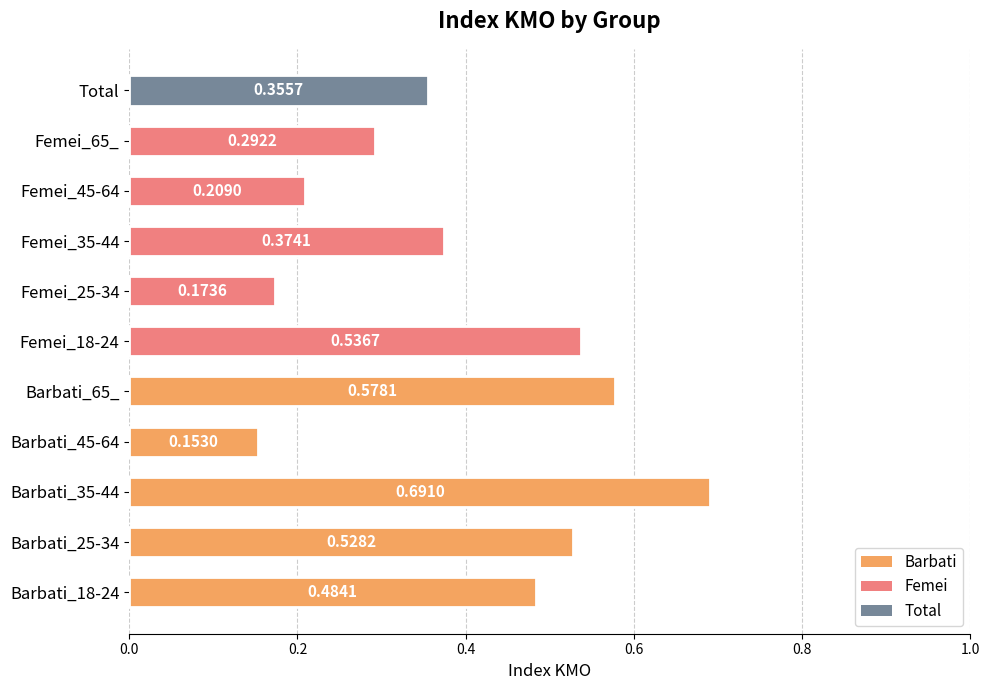

Which has a higher value, Barbati_65_ or Barbati_18-24?

Barbati_65_